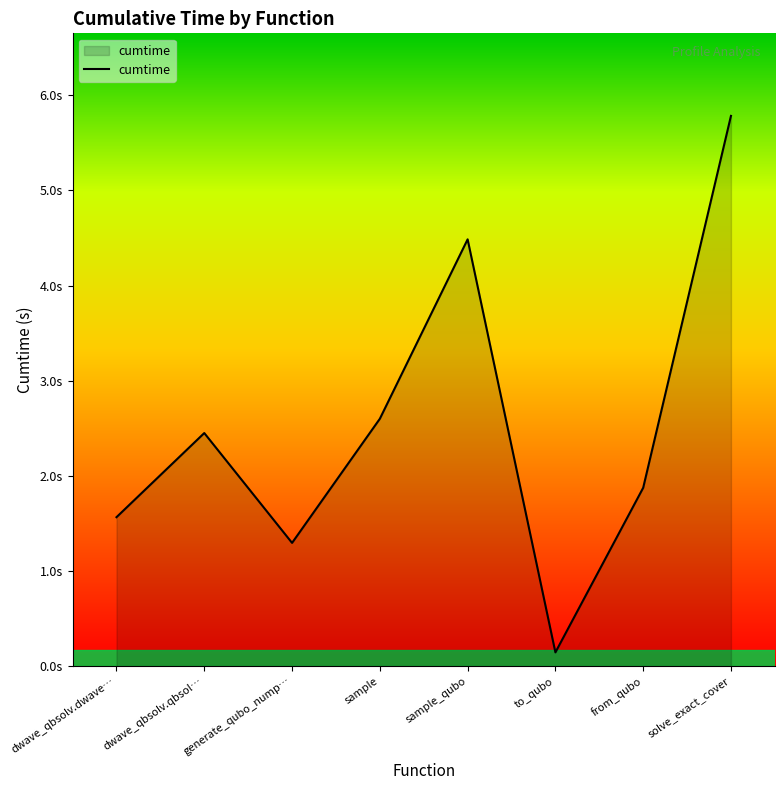

What is the smallest value displayed?

0.1